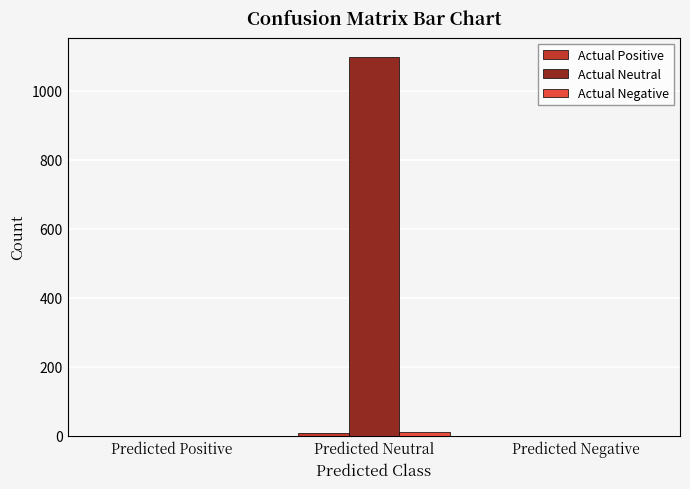

Which series has the largest total across all categories?

Actual Neutral